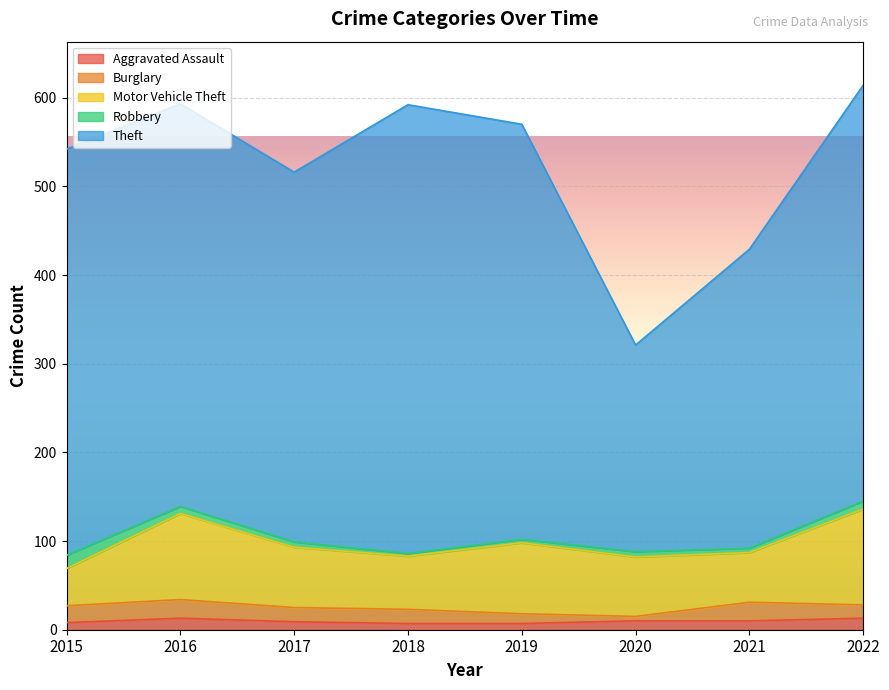

The value of Theft at 2017 is 614. True or false?

False